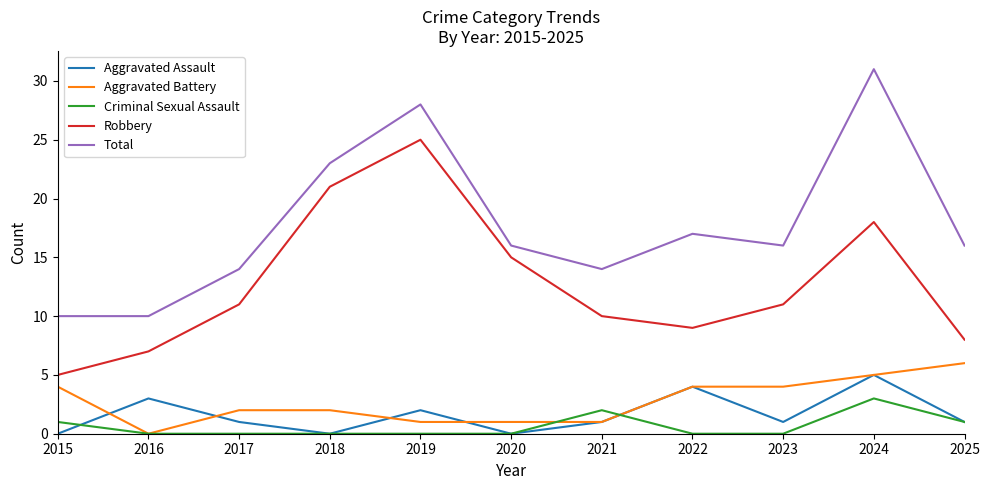

Between 2020 and 2025, which series saw the biggest shift?

Robbery